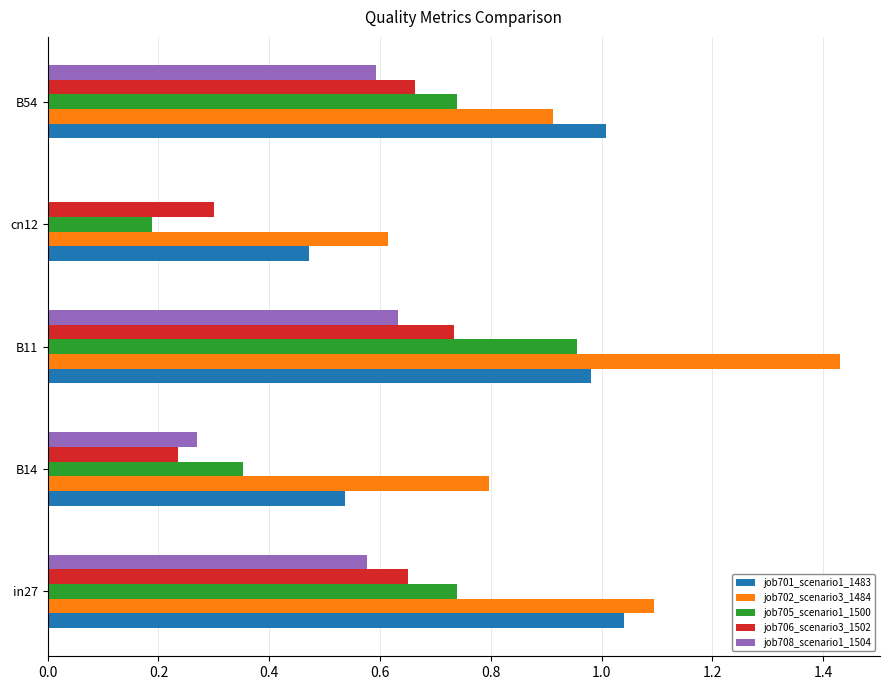

Between in27 and cn12, which series saw the biggest shift?

job708_scenario1_1504